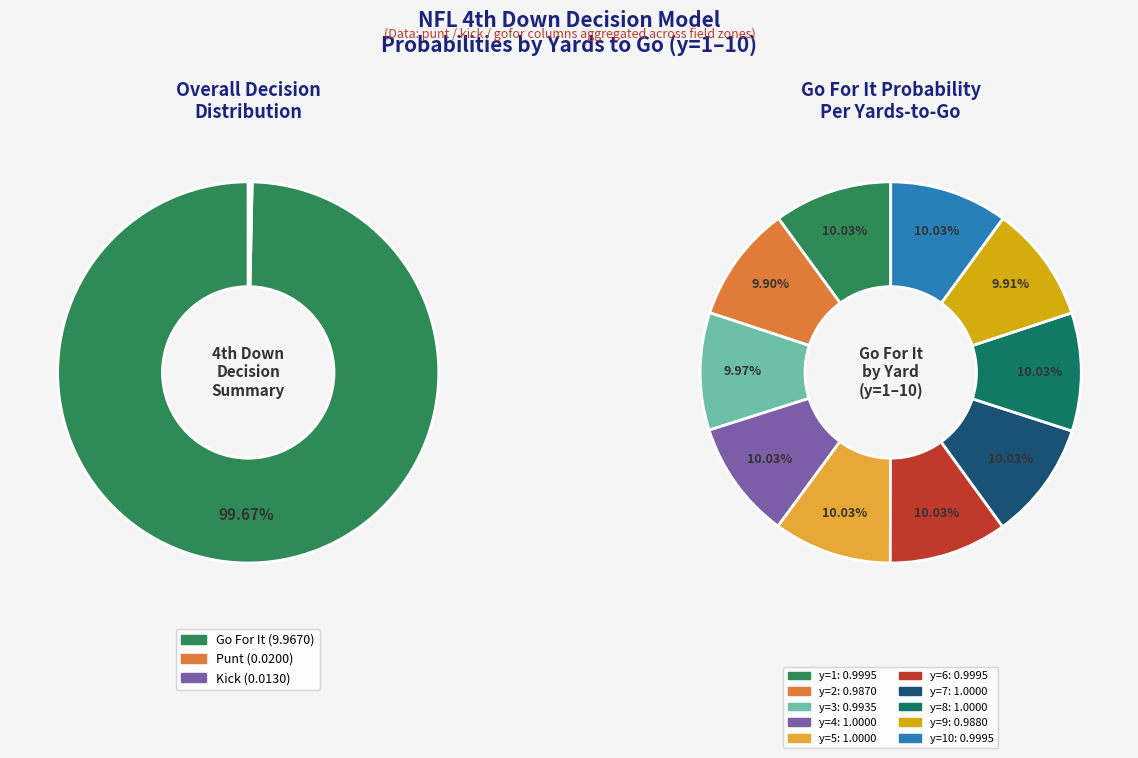

Which slice is the smallest?

y=2